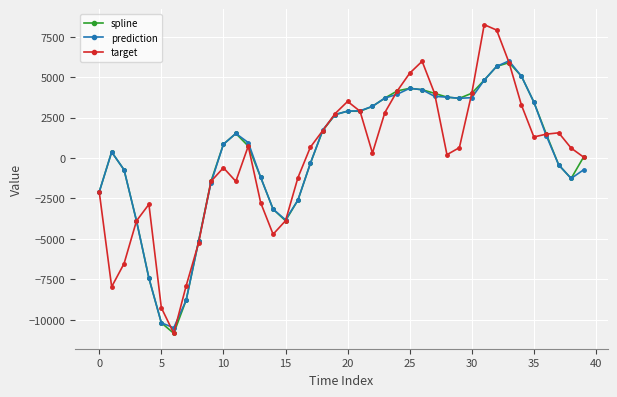

How many interior local valleys does the target series have?

7